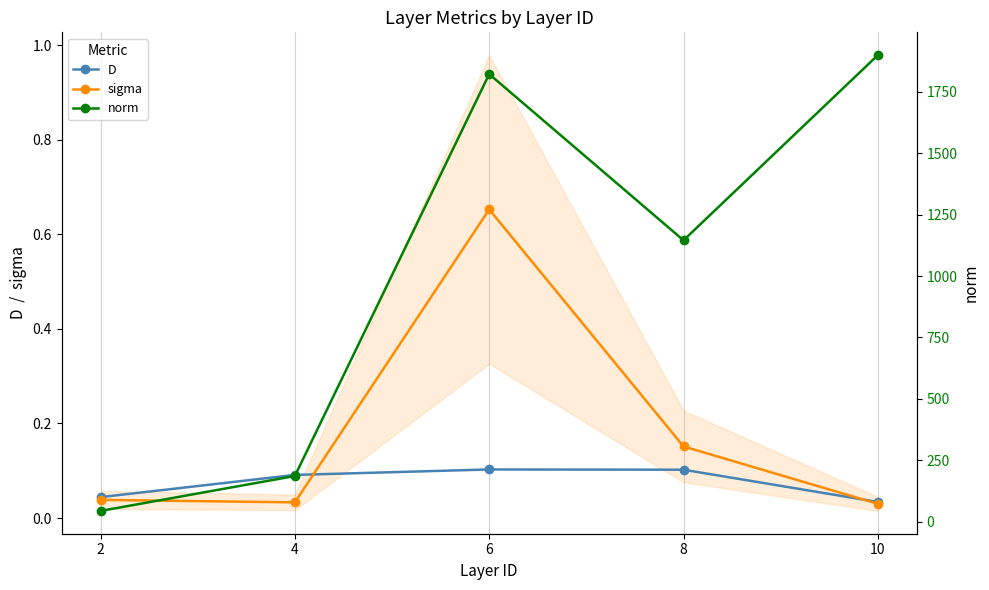

List the series in order of their peak value, lowest first.

D, sigma, norm